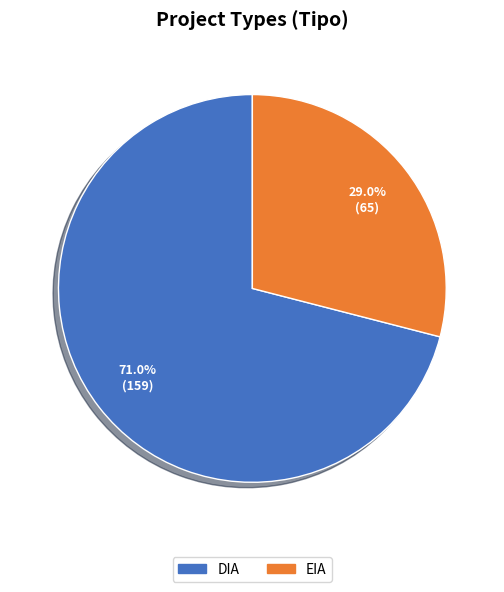

Which category has the biggest portion of the pie?

DIA